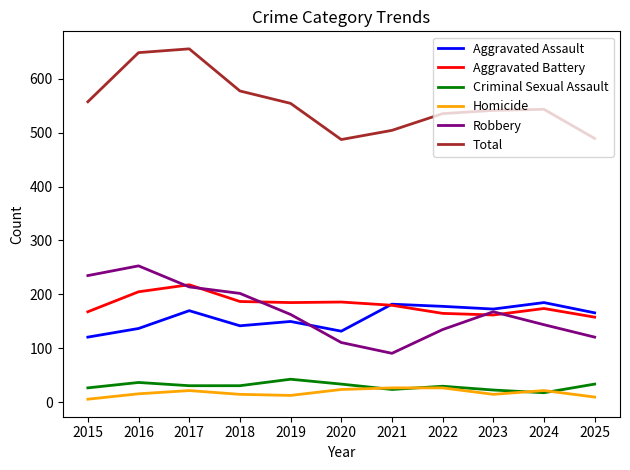

True or false: Total and Aggravated Battery intersect in this chart.

False